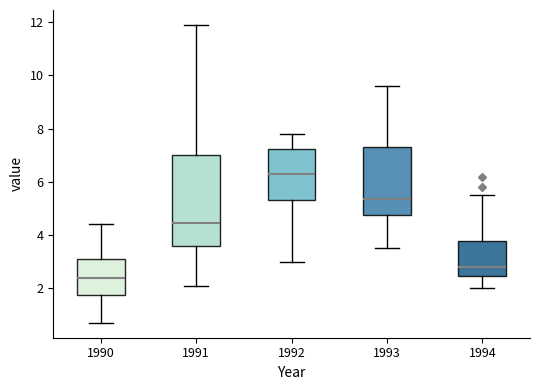

Reading left to right, transcribe this box plot: for each box, give where its median line is, the range the box spans, and where its two whiskers end, as read against the y-axis. The values are not printed on the chart, so give them approximately, as read against the axis.

1990: median 2.4, box 1.8 to 3.2, whiskers 0.8 to 4.4
1991: median 4.4, box 3.6 to 7.0, whiskers 2.2 to 12.0
1992: median 6.4, box 5.4 to 7.2, whiskers 3.0 to 7.8
1993: median 5.4, box 4.8 to 7.4, whiskers 3.6 to 9.6
1994: median 2.8, box 2.4 to 3.8, whiskers 2.0 to 5.6